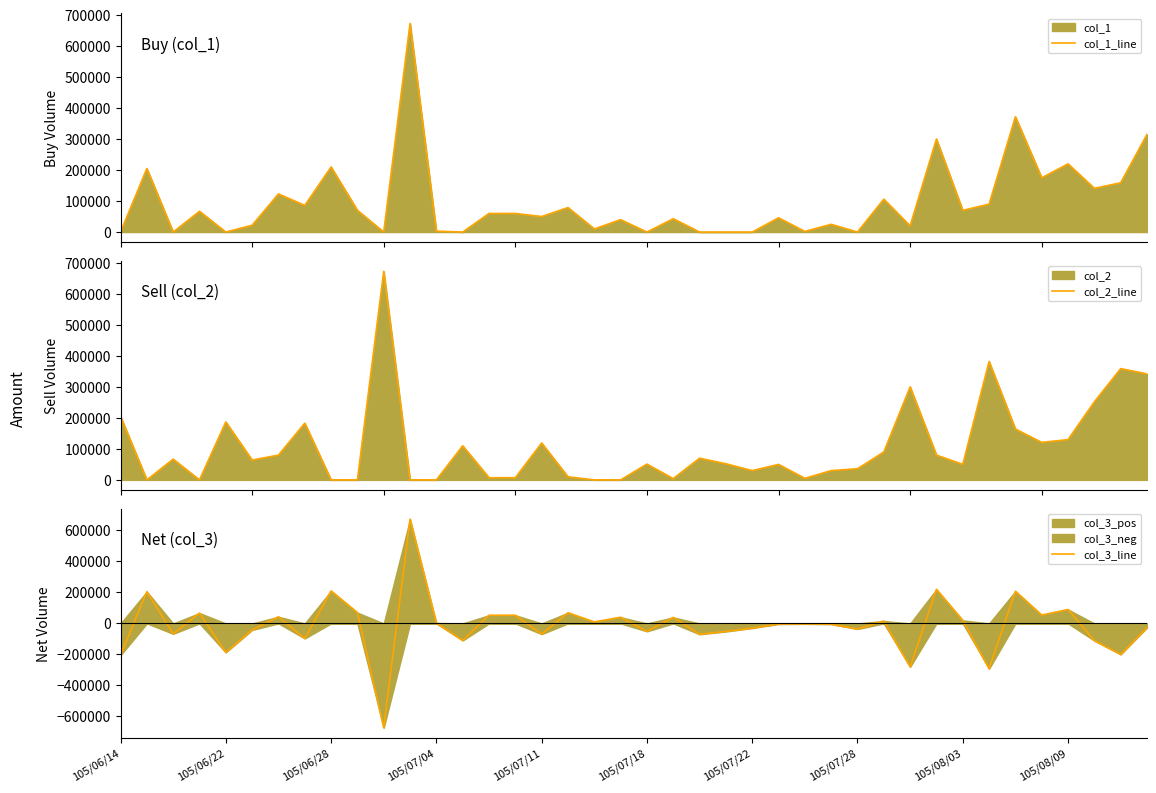

What is the lowest value of the col_3_line series?

-673000